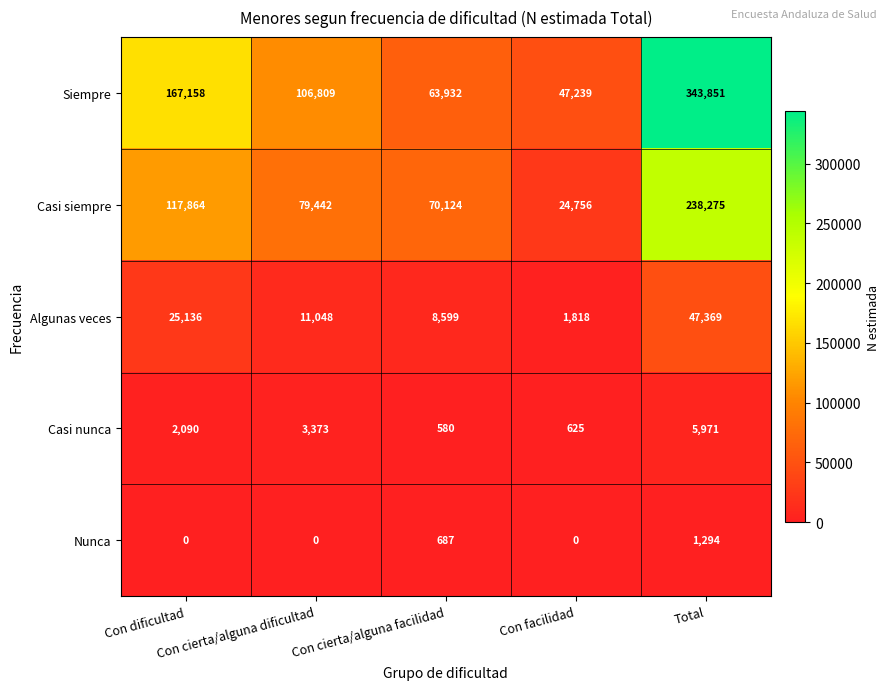

What is the average value of the Casi nunca series?

2528